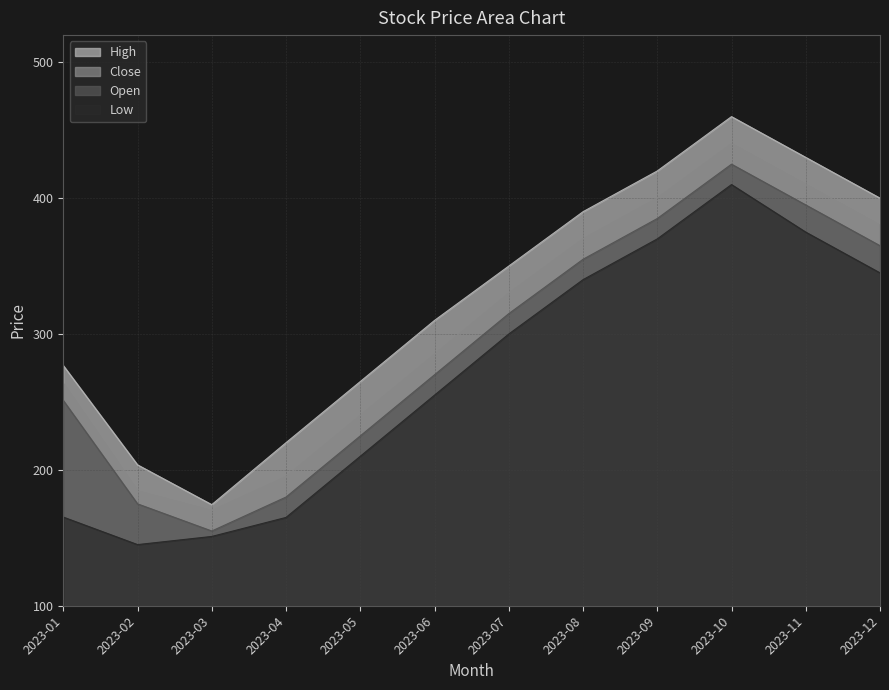

What value does the High series have at 2023-02?

203.7